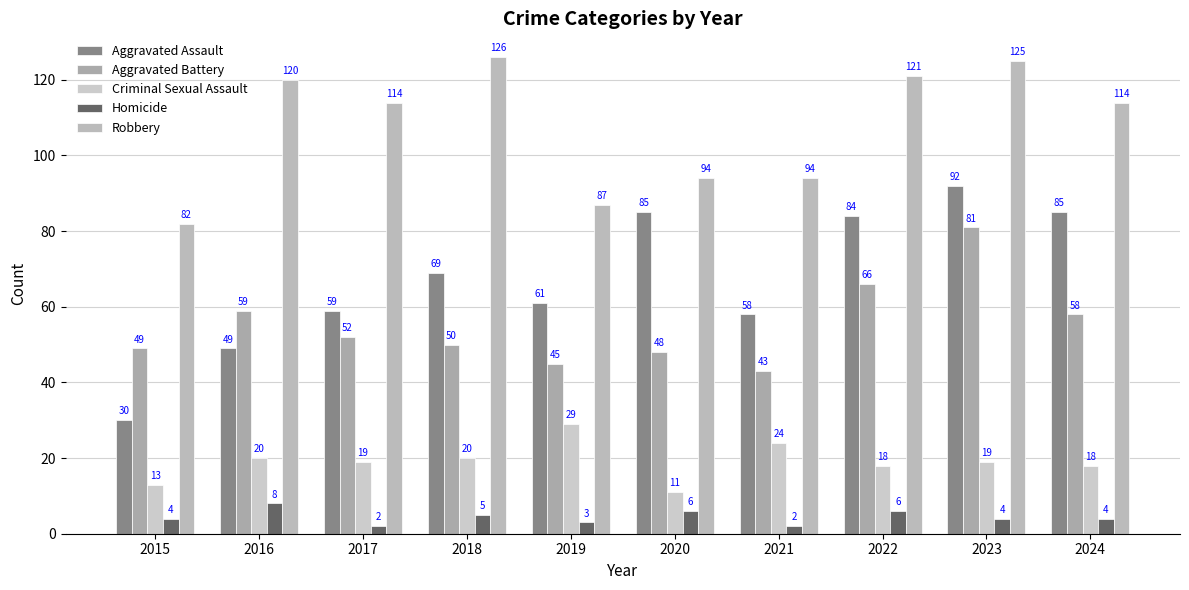

How many data points in Robbery are less than 114?

4